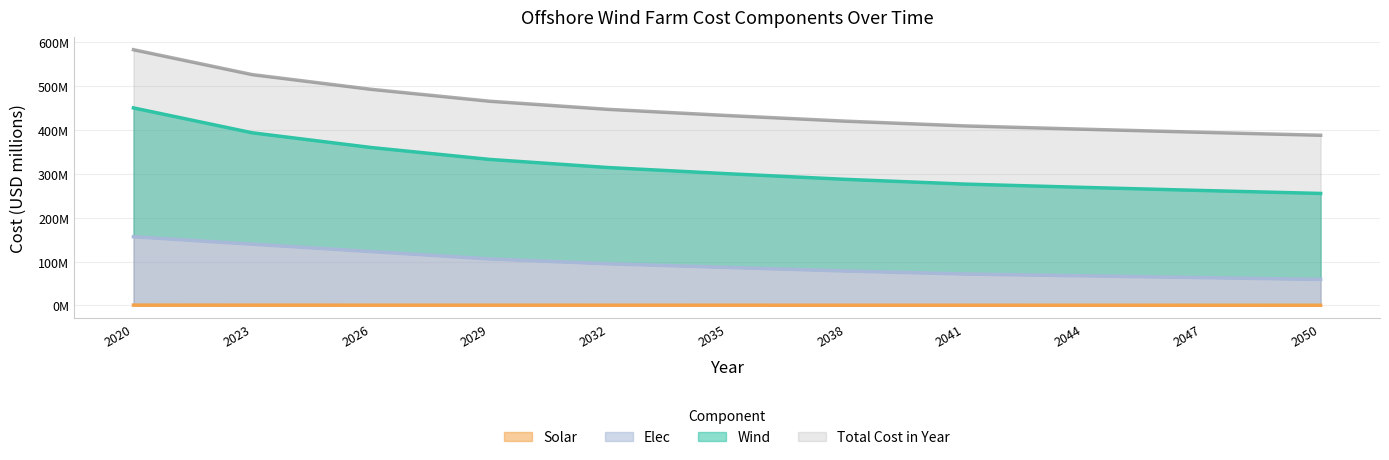

At which label is Total Cost in Year closest to 485?

2026